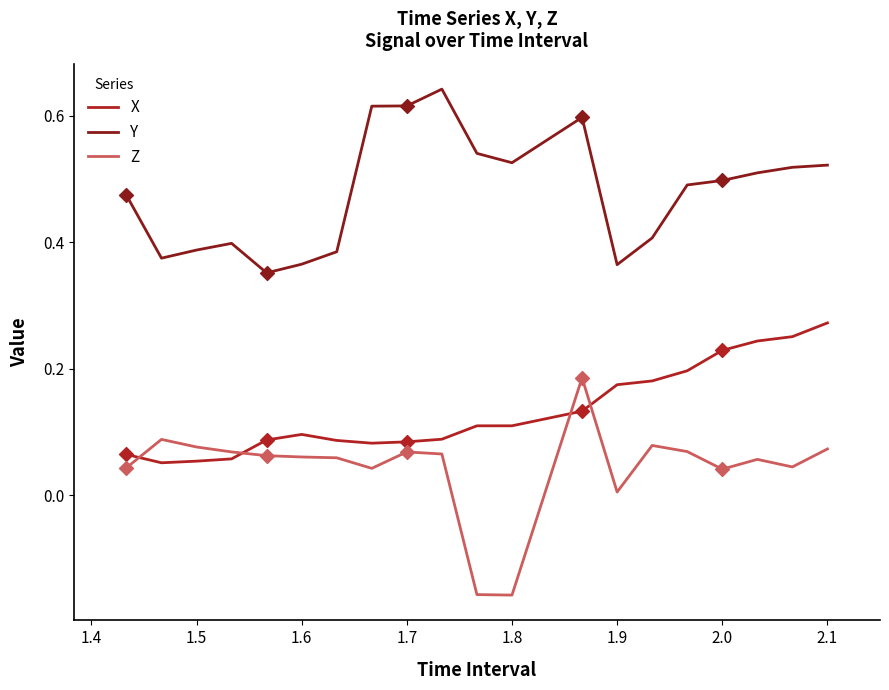

Which series has the largest total across all categories?

Y